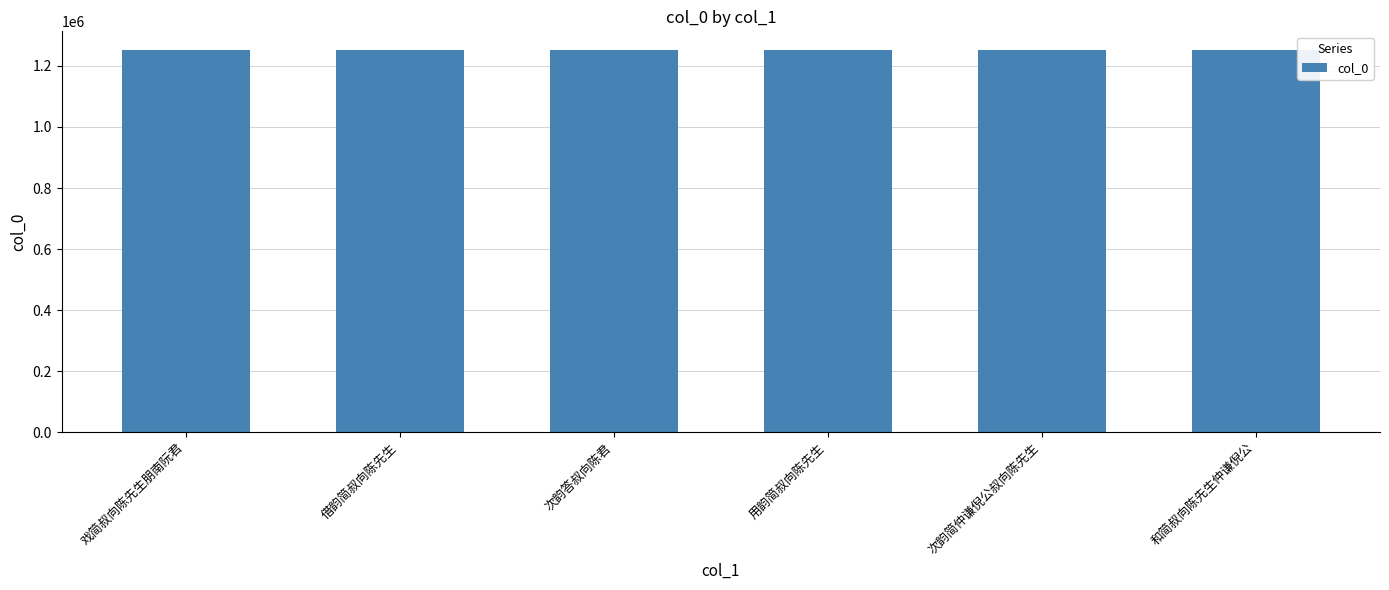

What position from the left is 次韵答叔向陈君?

3